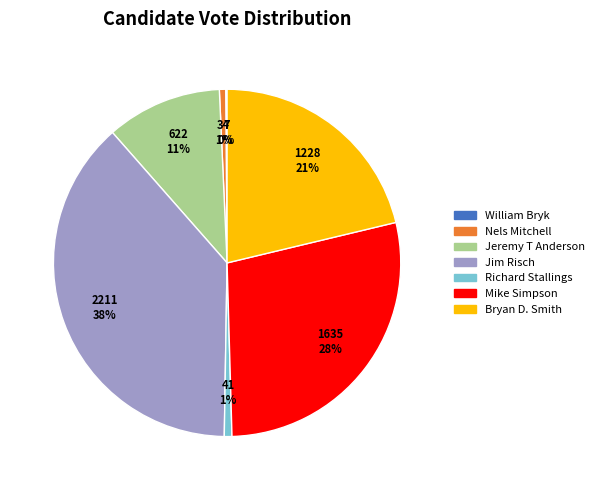

Combined, do Jeremy T Anderson and Nels Mitchell account for over 50%?

No